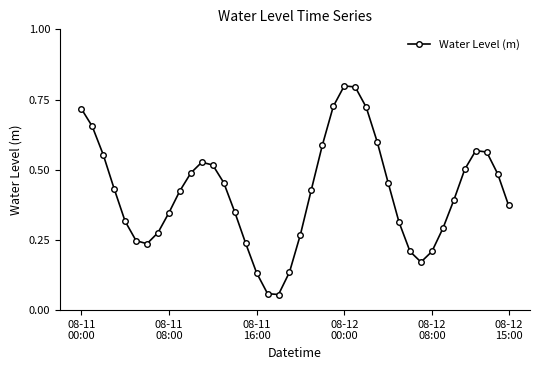

Does the chart display data point markers on the line(s)?

Yes